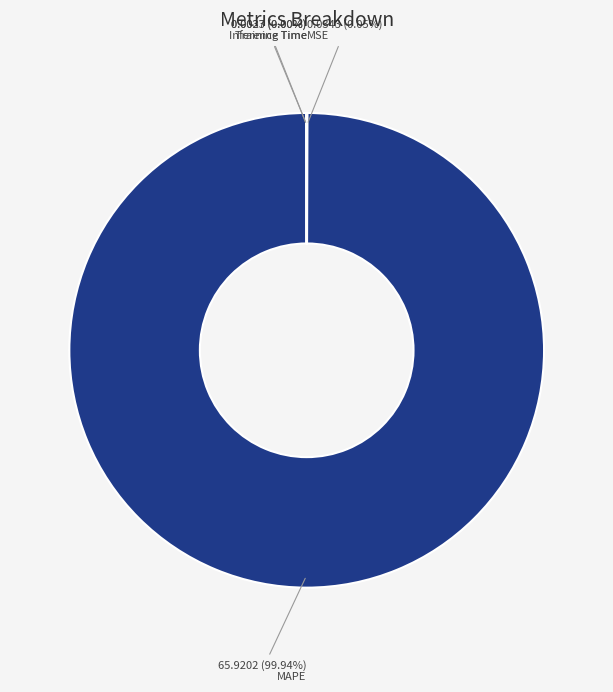

Is there any slice that represents more than half of the pie?

Yes